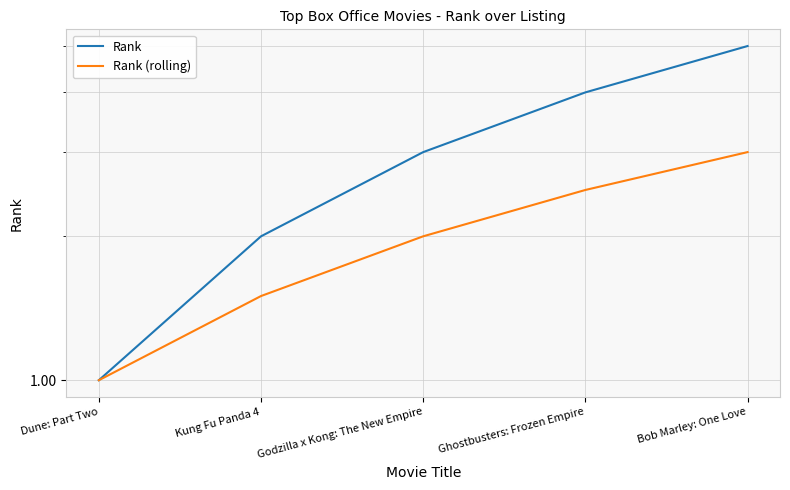

What is the label of the 4th point from the right?

Kung Fu Panda 4